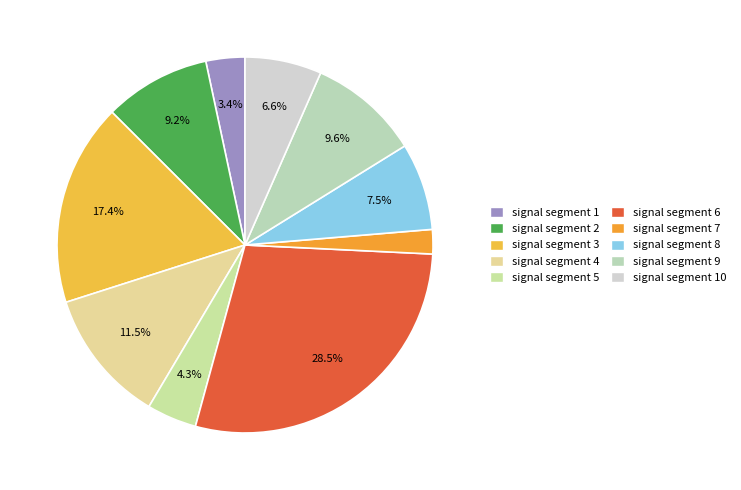

True or false: signal segment 3 accounts for 29% of the total.

False